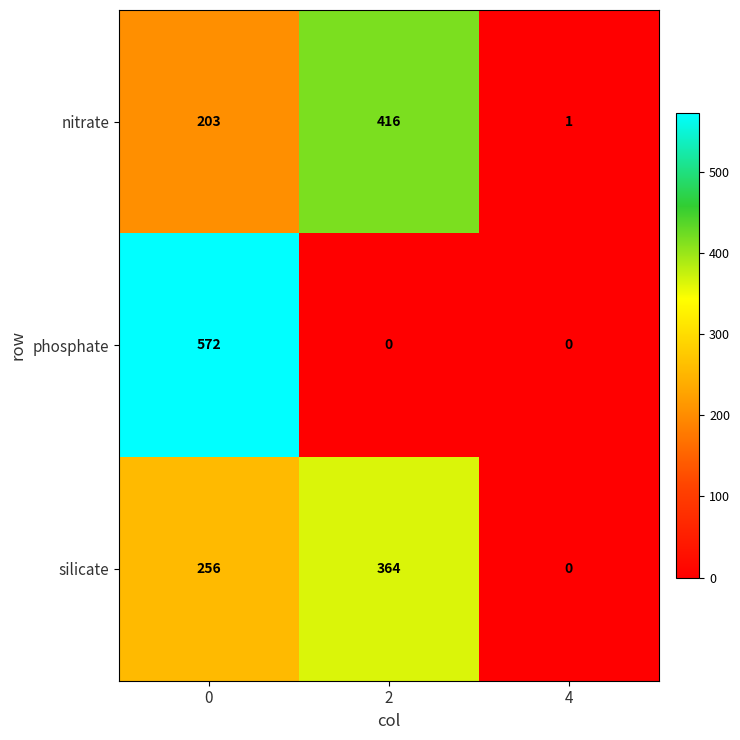

Reading left to right, what are all the values shown in this chart?

nitrate: 0=203	2=416	4=1
phosphate: 0=572	2=0	4=0
silicate: 0=256	2=364	4=0